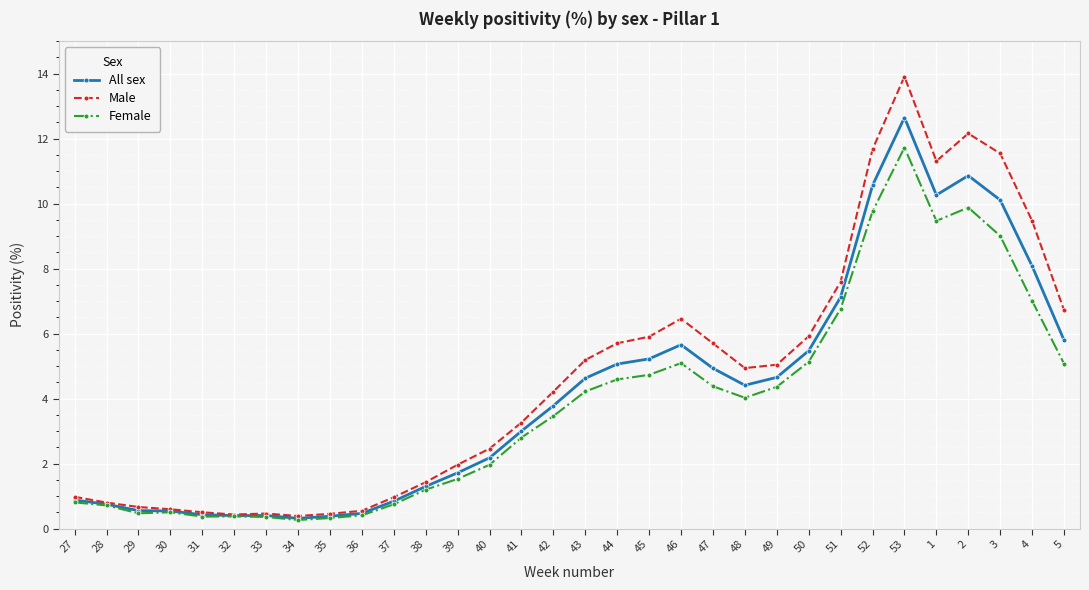

Is the value of Female at 39 greater than the value of Male at 36?

Yes